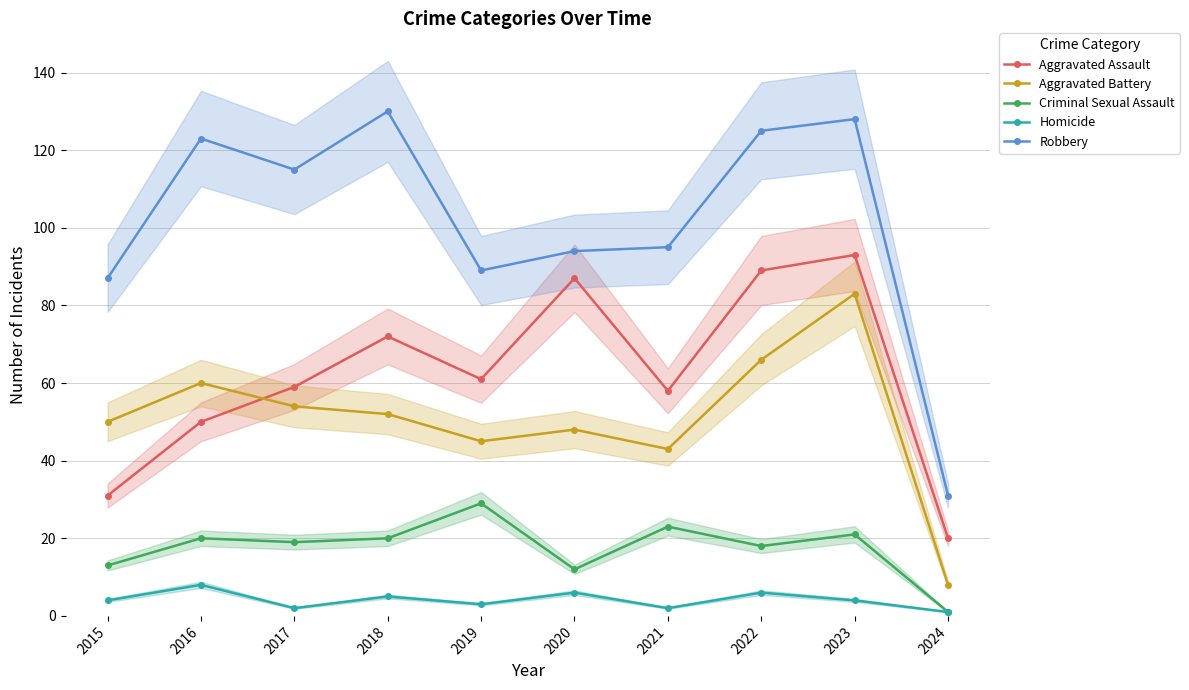

True or false: Robbery and Aggravated Assault cross at least once.

False